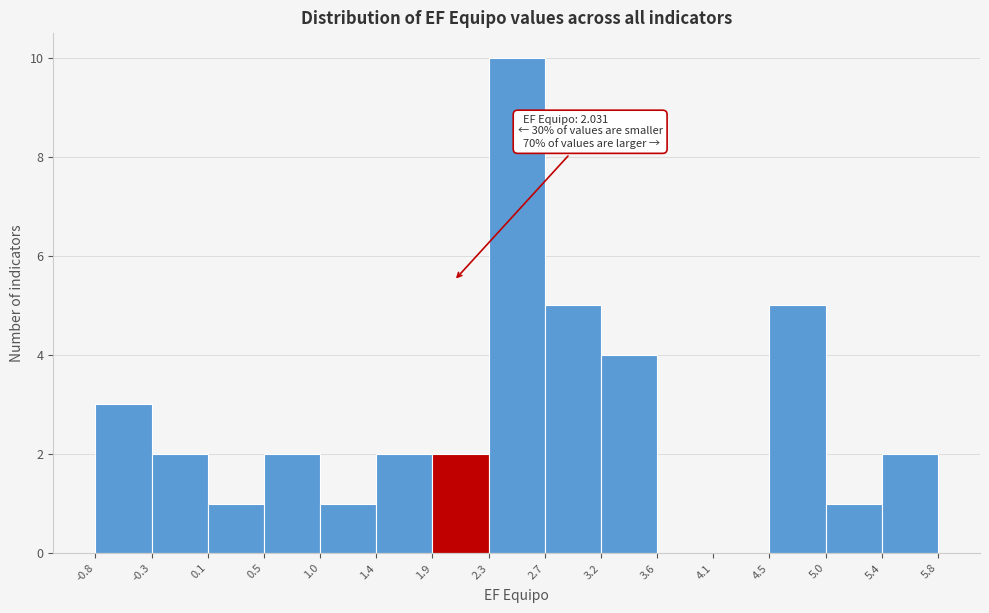

Which range on the x-axis has the tallest bar?

2.3 to 2.7